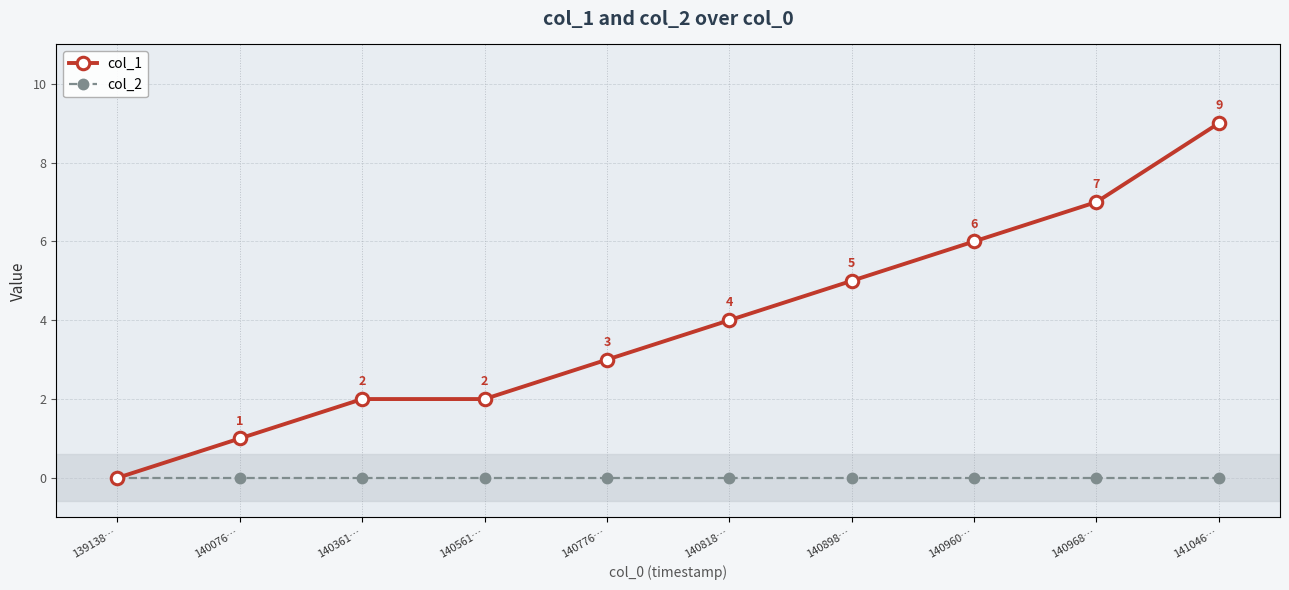

At which label does col_1 reach its minimum?

139138…